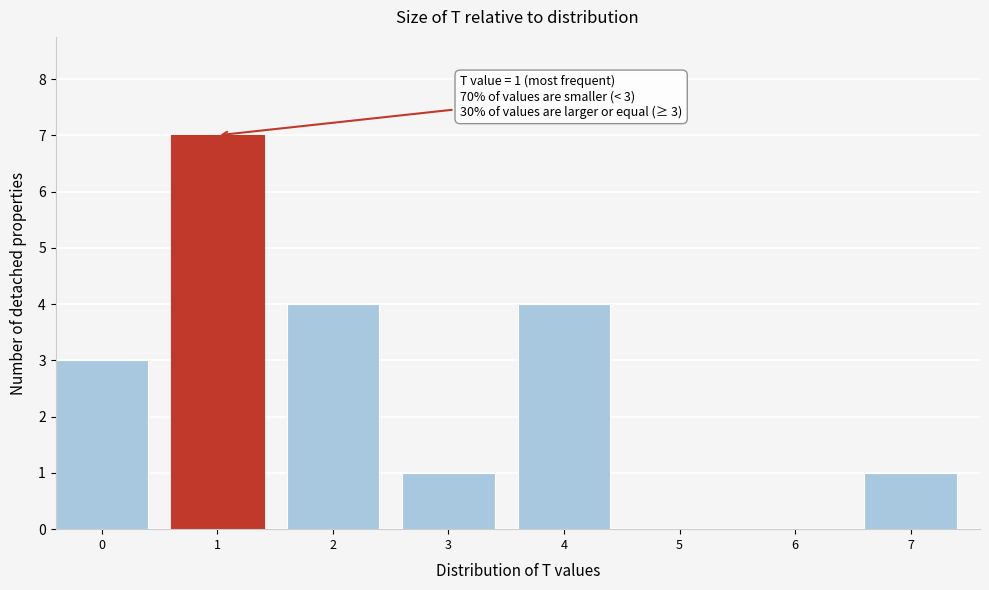

Reading left to right, list all the values displayed in this chart.

0=3	1=7	2=4	3=1	4=4	5=0	6=0	7=1